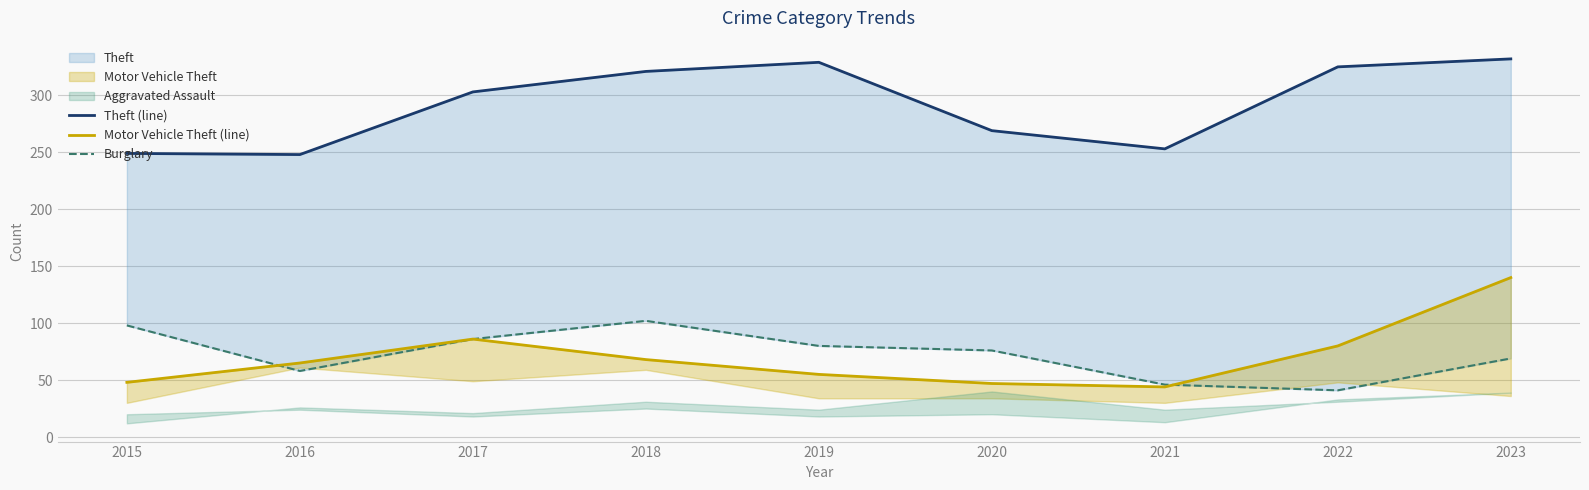

True or false: Motor Vehicle Theft (line) and Theft (line) intersect in this chart.

False